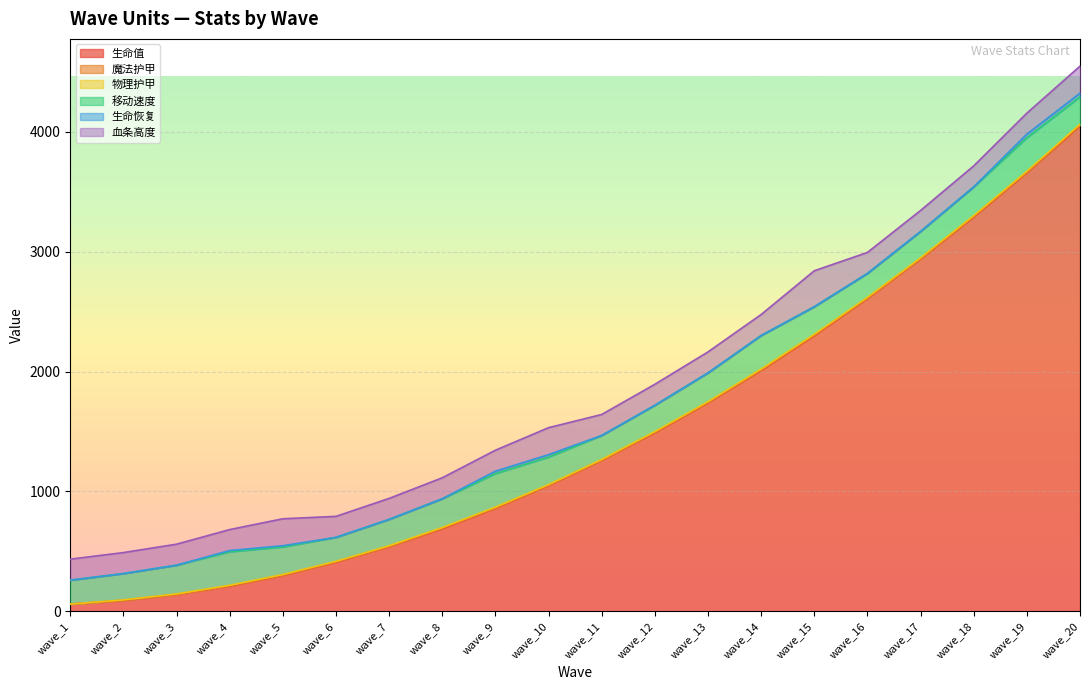

What is the spread (max minus min) of values at wave_1?

200